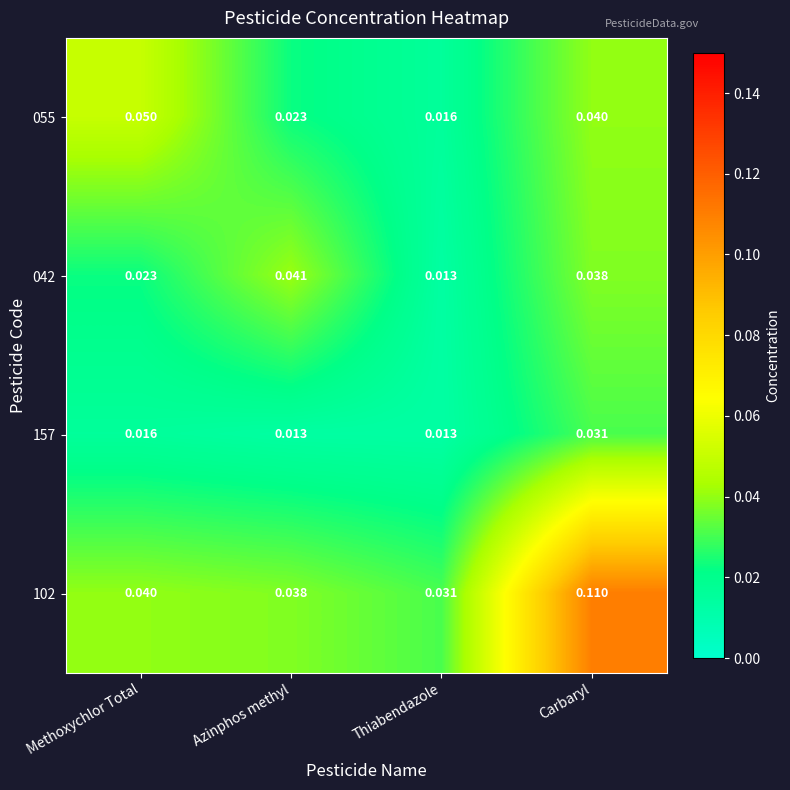

Which label corresponds to the largest value in the chart?

Carbaryl